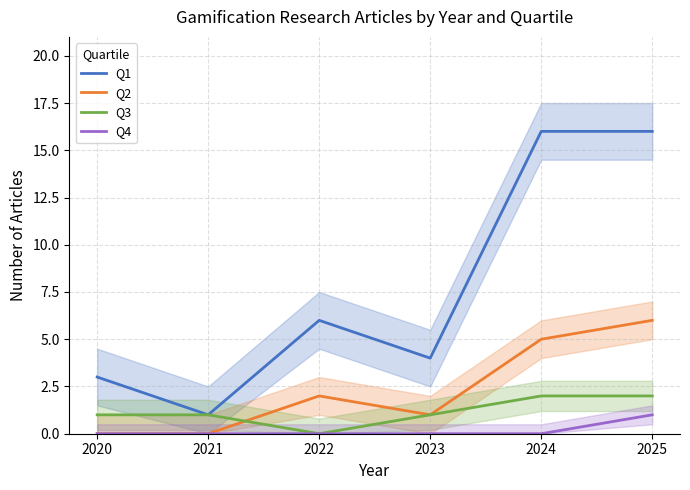

In Q2, how many points are lower than both neighbors (excluding endpoints)?

1